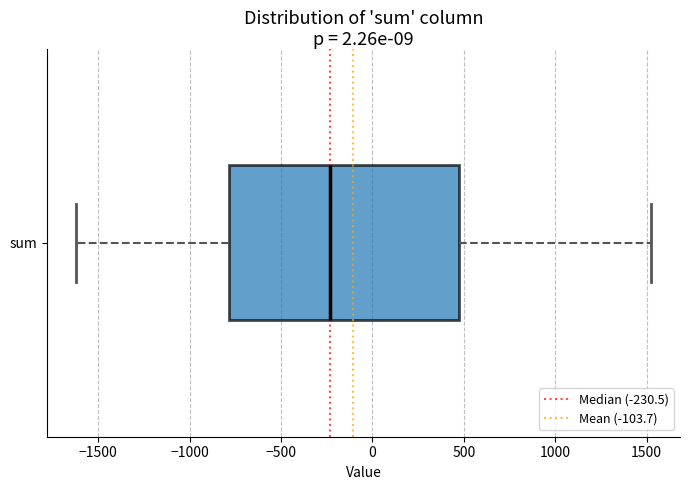

Transcribe this box plot: give where the median line is, the range the box spans, and where the two whiskers end, as read against the x-axis. The values are not printed on the chart, so give them approximately, as read against the axis.

median -250, box -800 to 450, whiskers -1600 to 1550